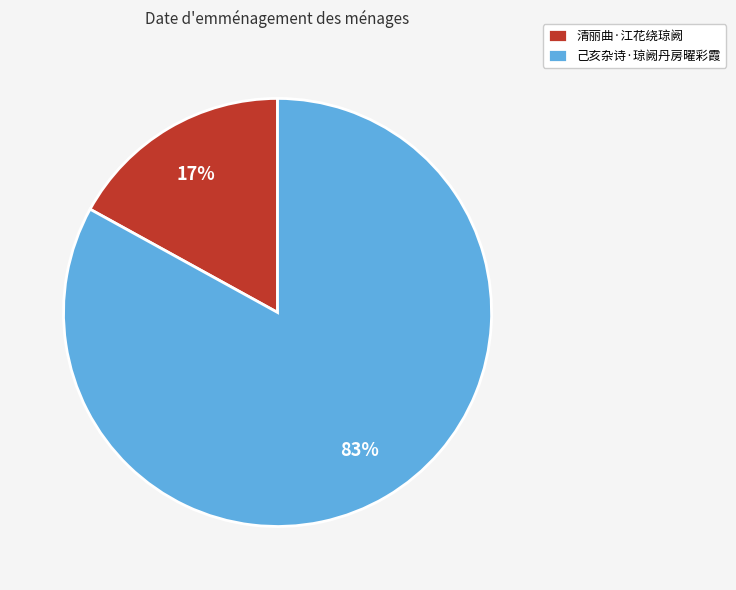

Which slice is the smallest?

清丽曲·江花绕琼阙